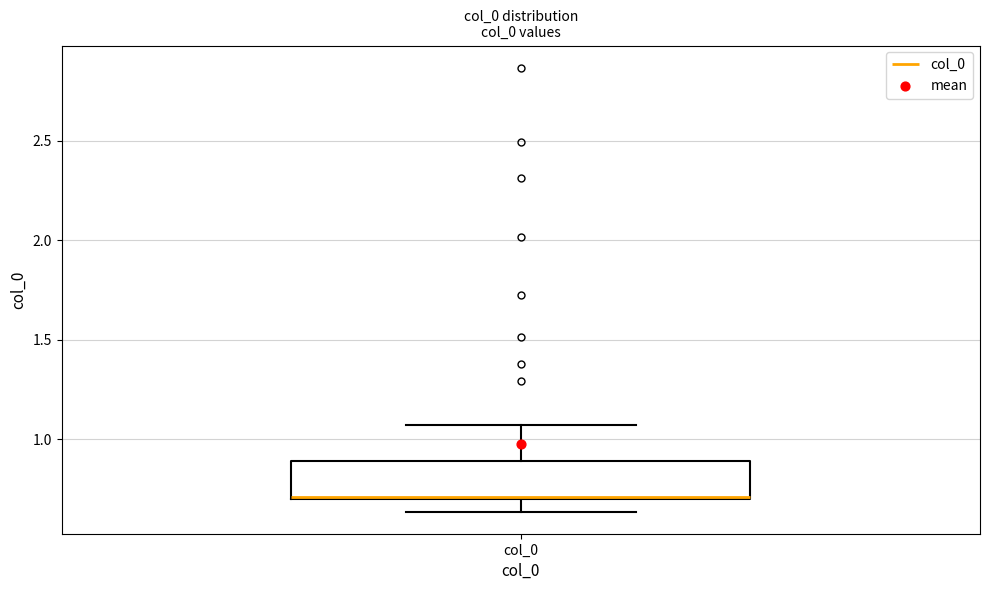

Where is the lower edge of the box for col_0 on the y-axis? The values are not printed on the chart, so give them approximately, as read against the axis.

0.70